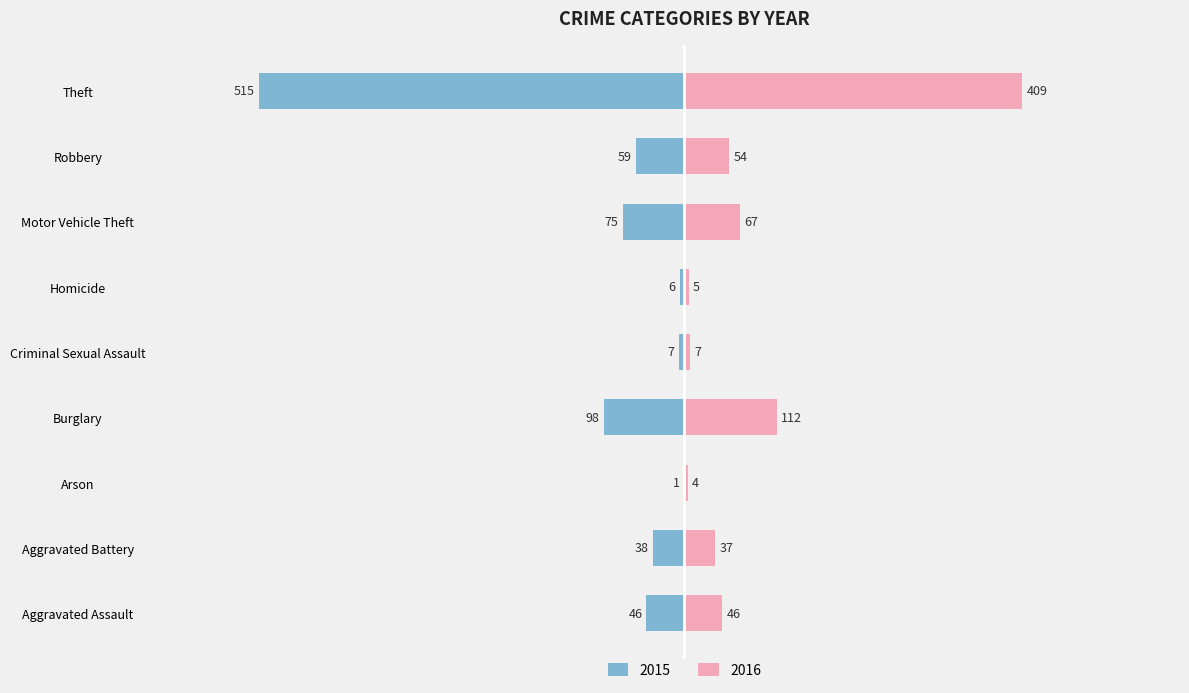

The 2016 series shows 37 at Aggravated Battery. True or false?

True